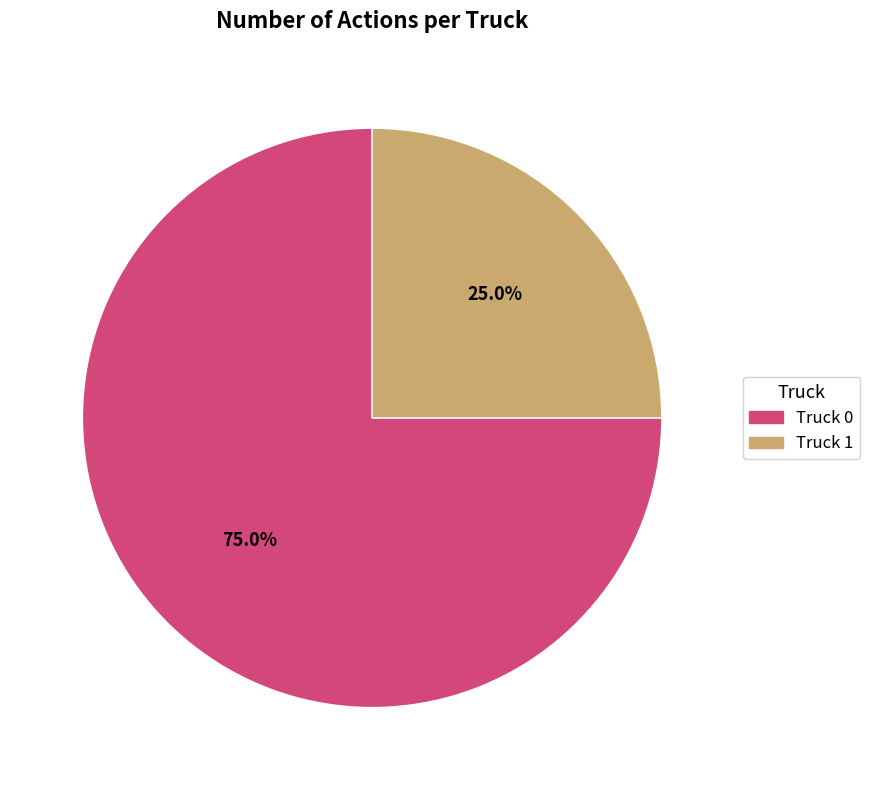

Which slice is the smallest?

Truck 1